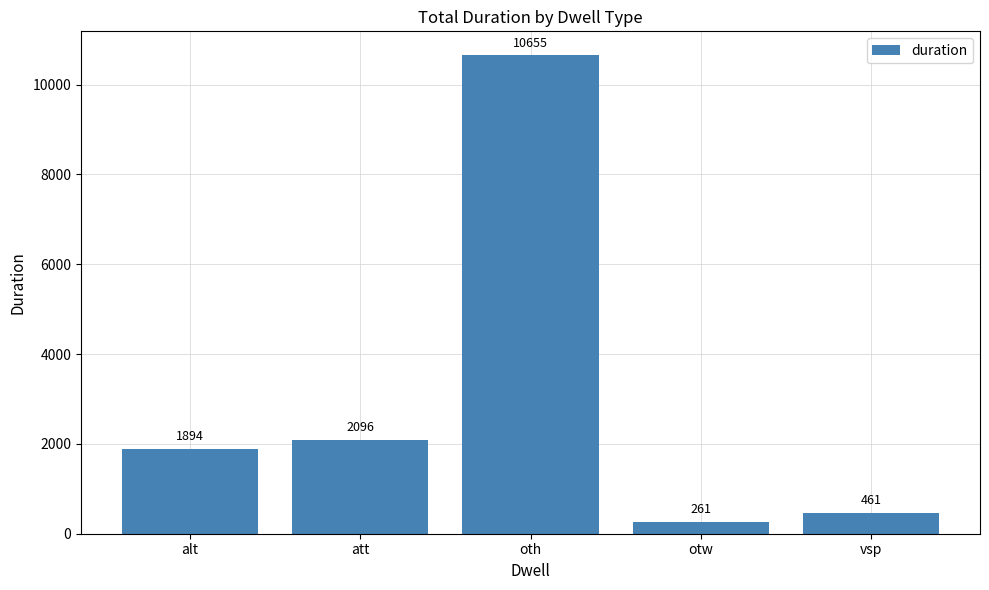

The value at alt is 2742. True or false?

False